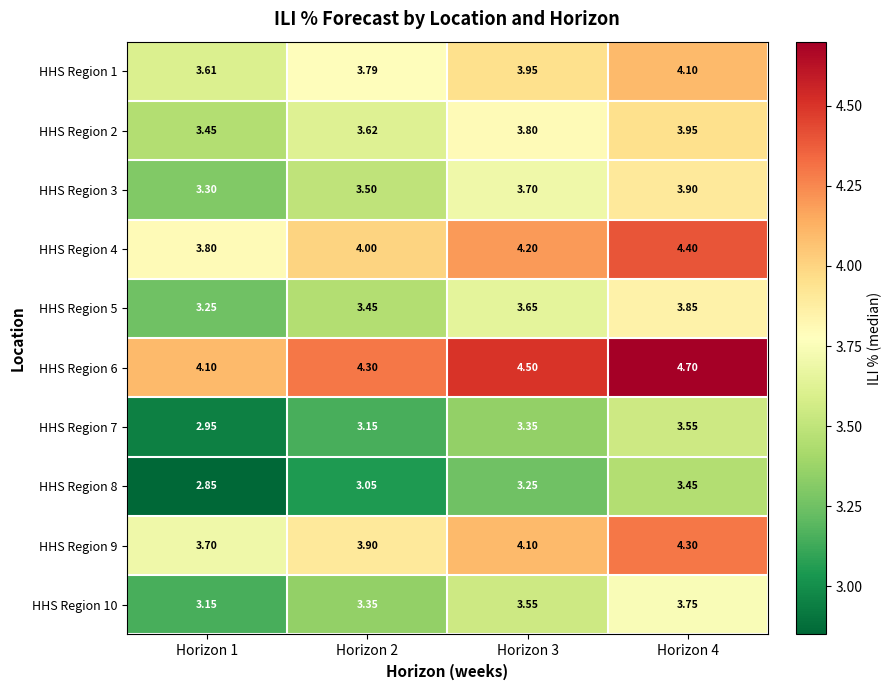

Is the value of HHS Region 4 at Horizon 4 greater than the value of HHS Region 8 at Horizon 4?

Yes